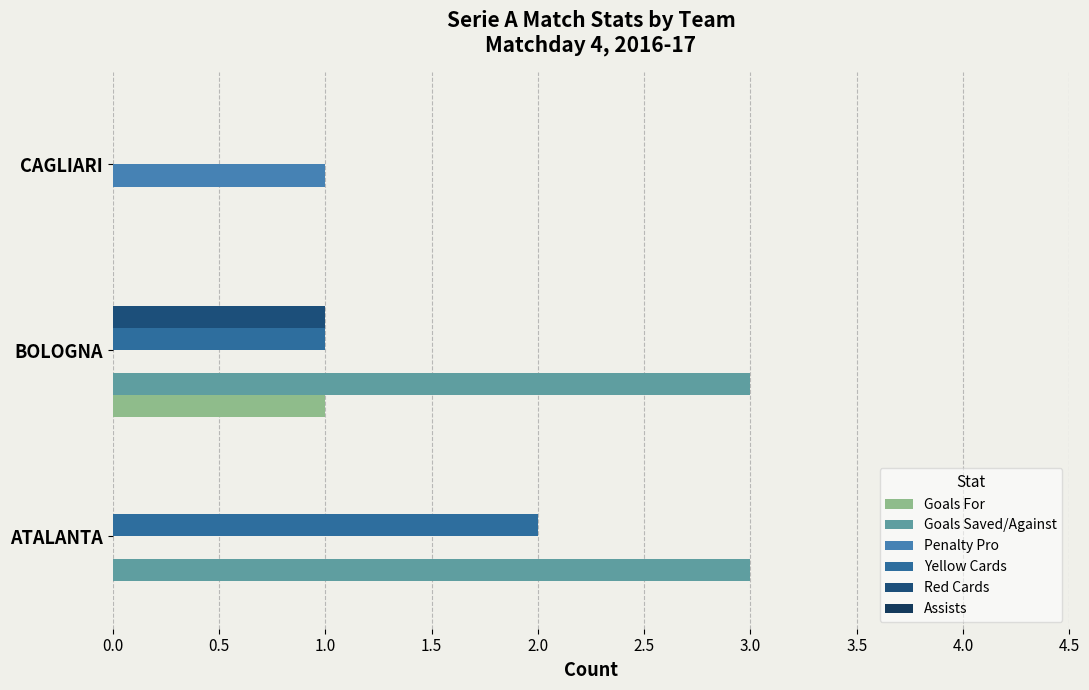

Reading right to left, extract all data points from this chart.

Goals For: 0.0	1.0	0.0
Goals Saved/Against: 0.0	3.0	3.0
Penalty Pro: 1.0	0.0	0.0
Yellow Cards: 0.0	1.0	2.0
Red Cards: 0.0	1.0	0.0
Assists: 0.1	0.1	0.1